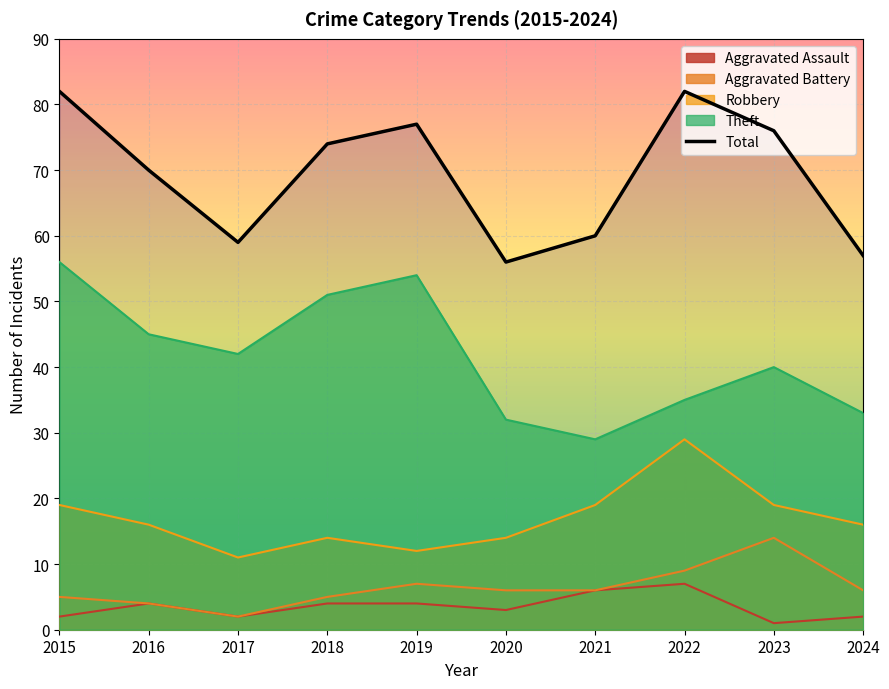

What is the change in value from 2019 to 2020?

-21